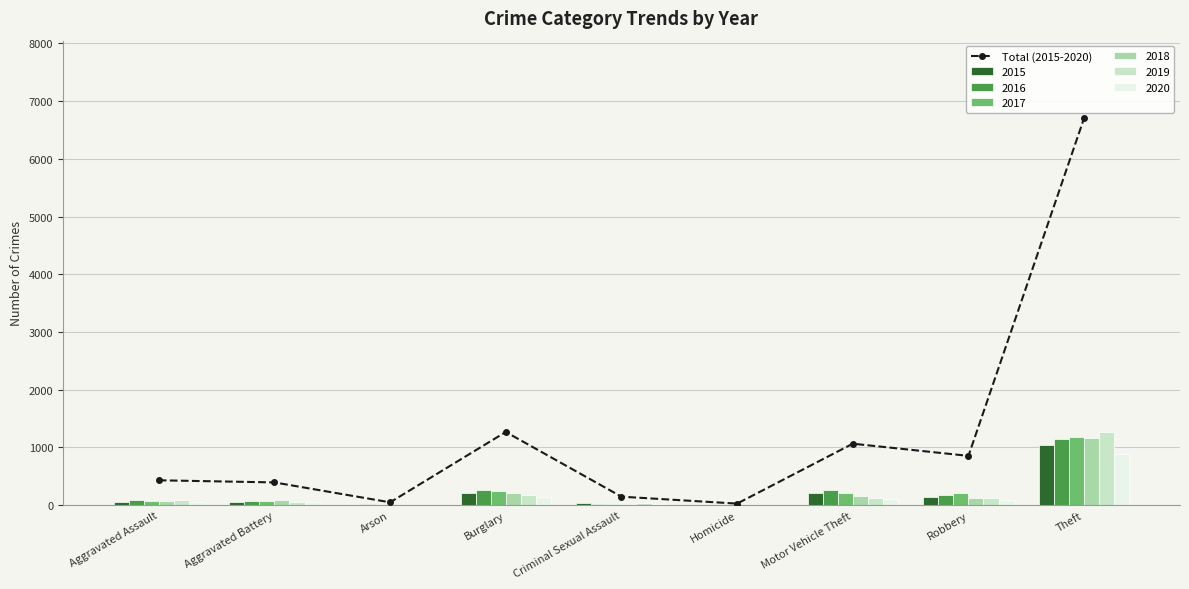

At which category does the chart reach its peak across all series?

Theft